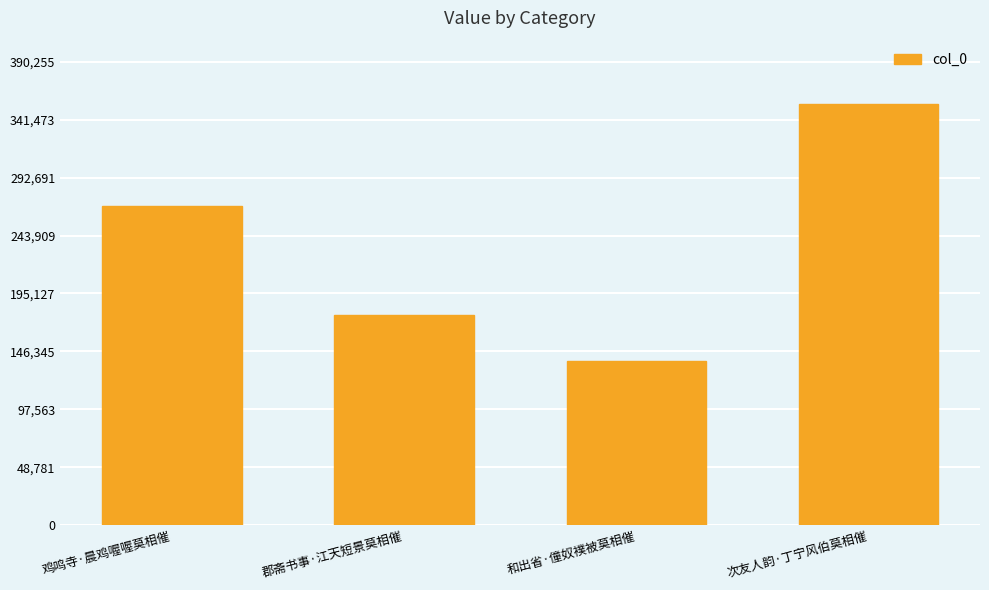

Which has a higher value, 和出省·僮奴襆被莫相催 or 鸡鸣寺·晨鸡喔喔莫相催?

鸡鸣寺·晨鸡喔喔莫相催